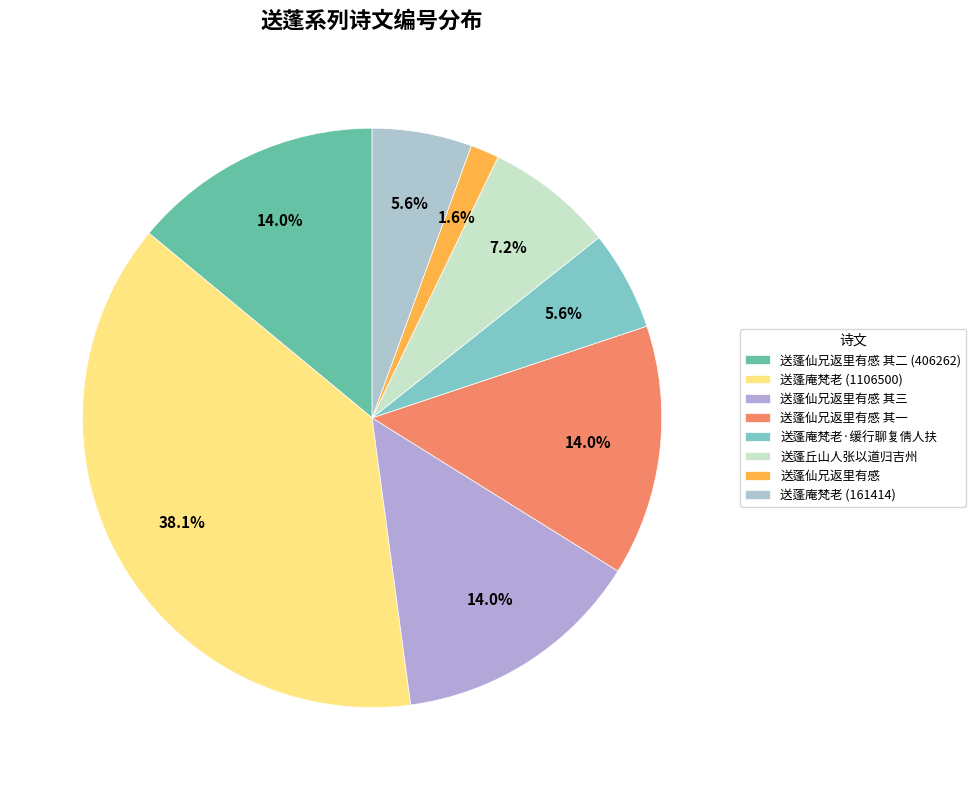

Is 送蓬仙兄返里有感 其三 the majority of the pie?

No